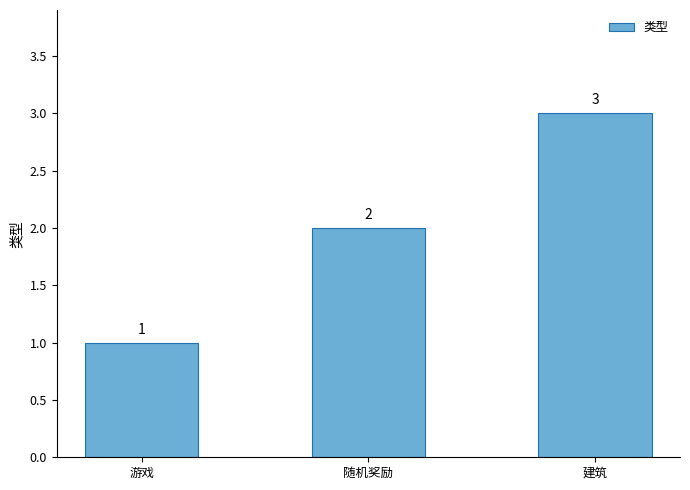

At which category does the chart reach its peak across all series?

建筑